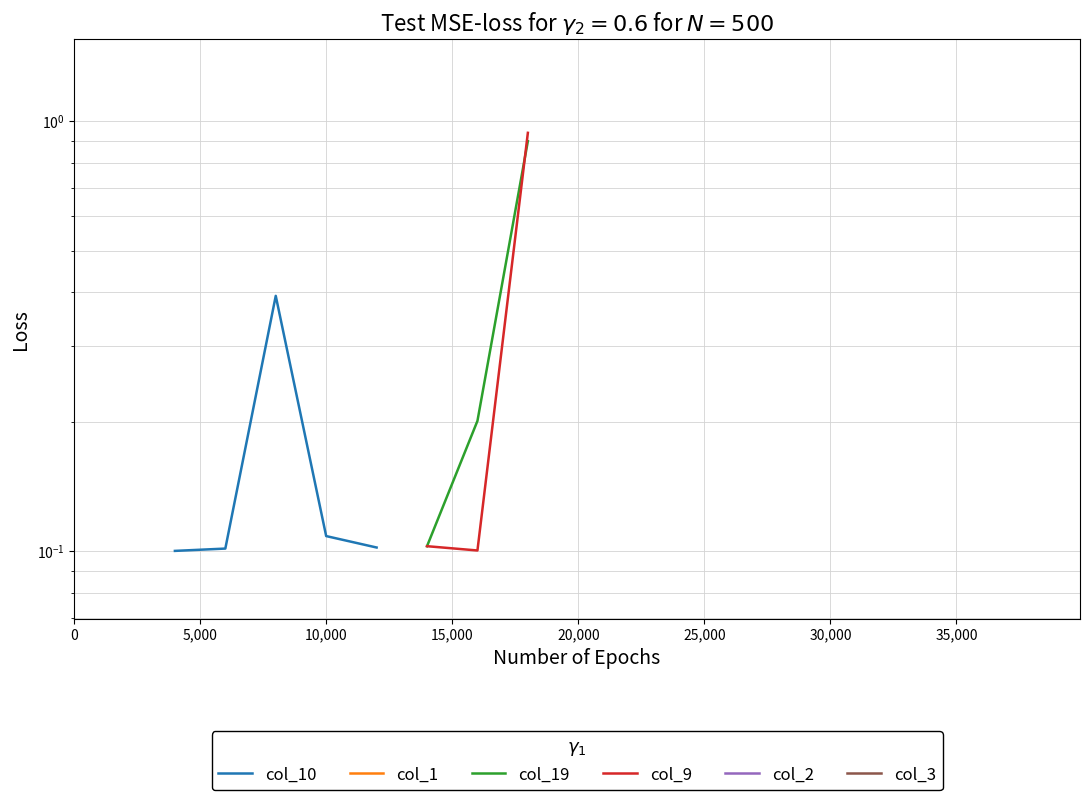

What is the smallest value displayed?

0.1